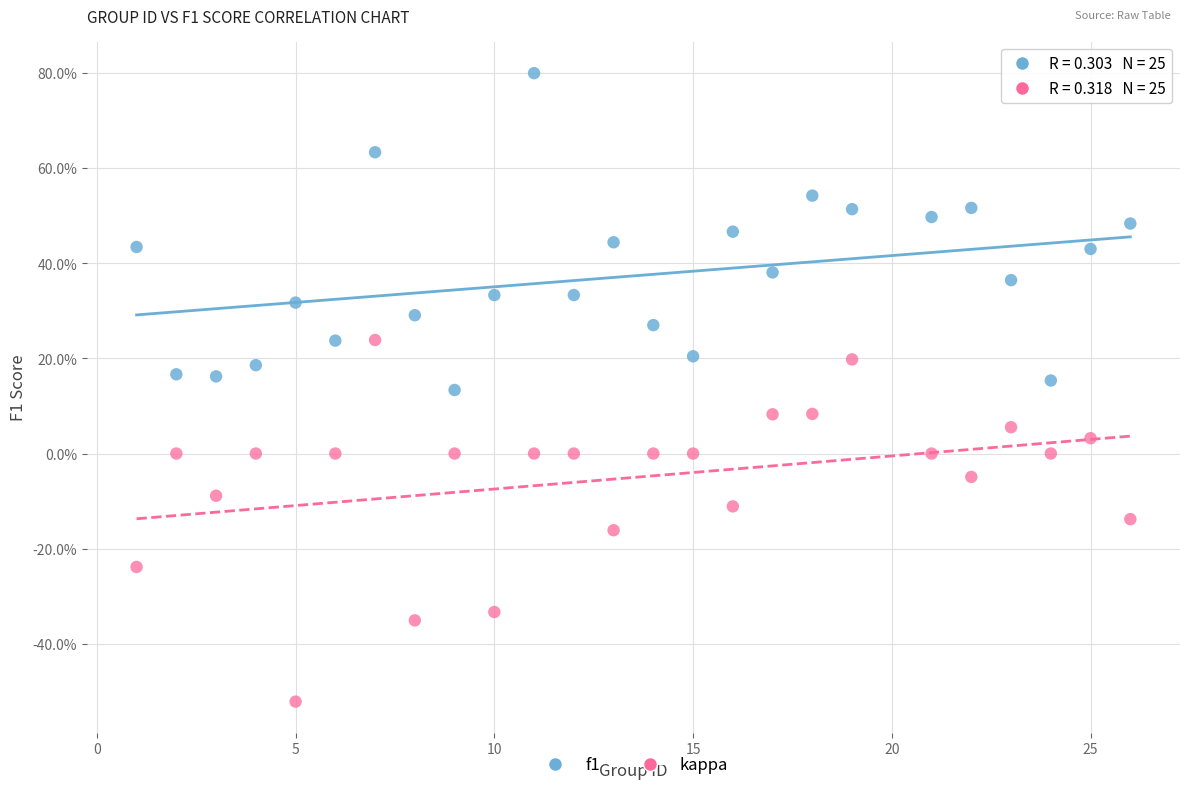

What are all the series names shown in the legend?

f1, kappa